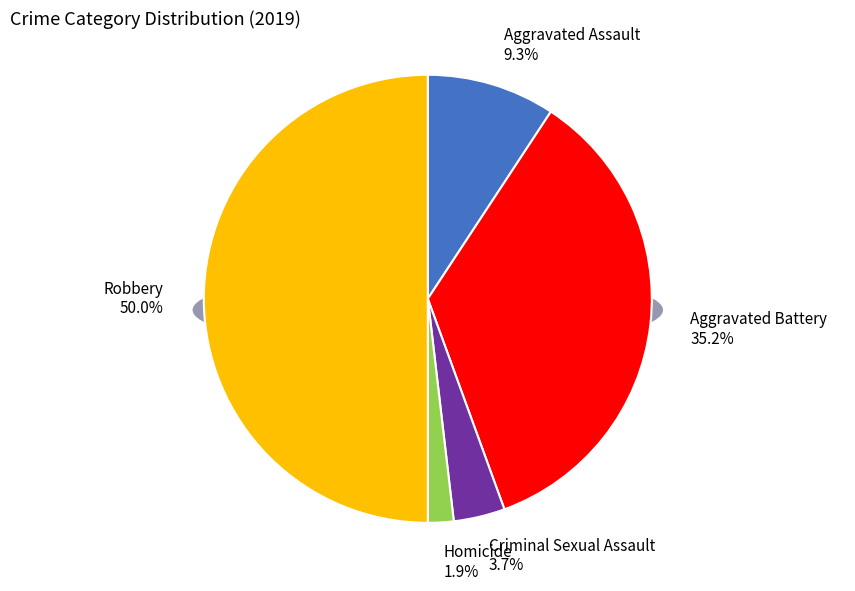

What is the change in value from Aggravated Assault to Criminal Sexual Assault?

-3